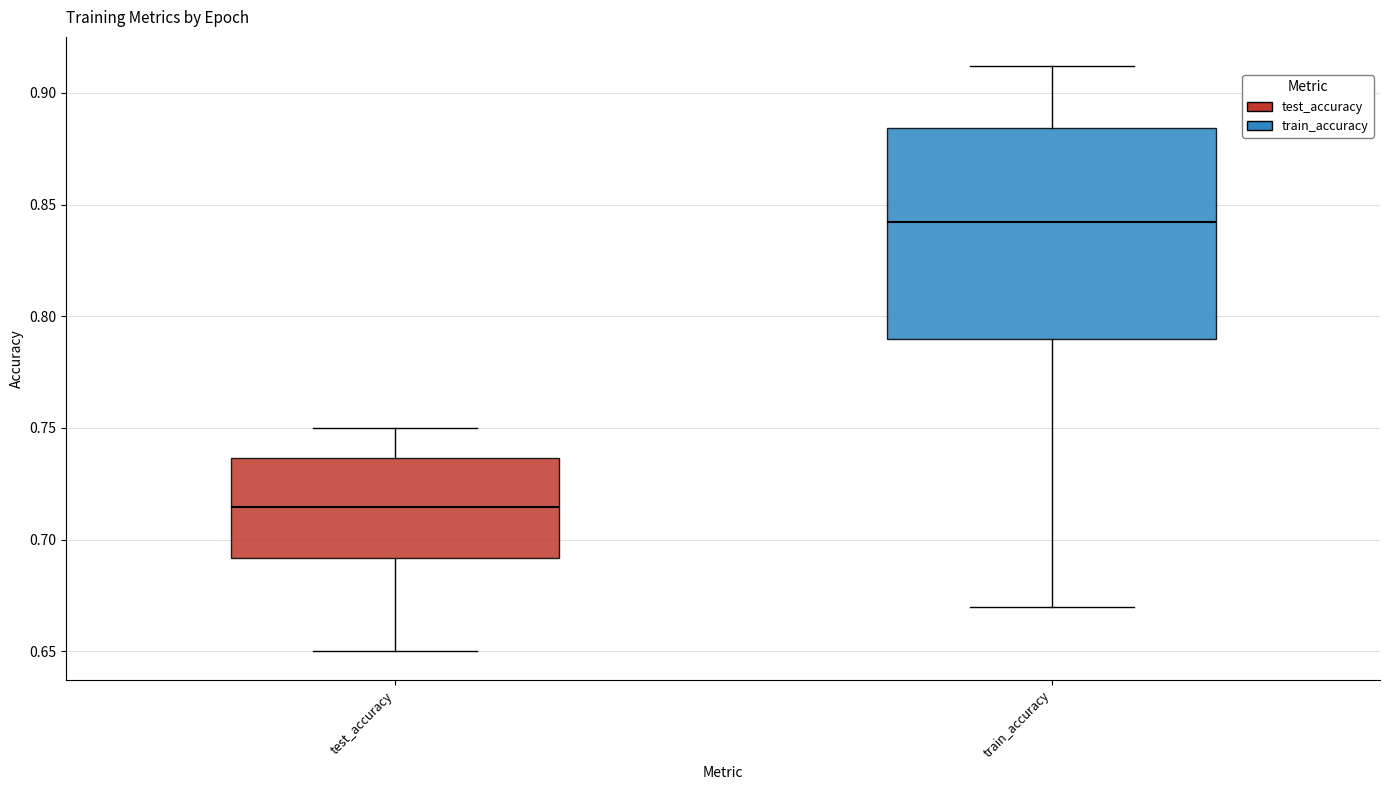

Comparing the boxes themselves (not the whiskers), which one is the tallest?

train_accuracy